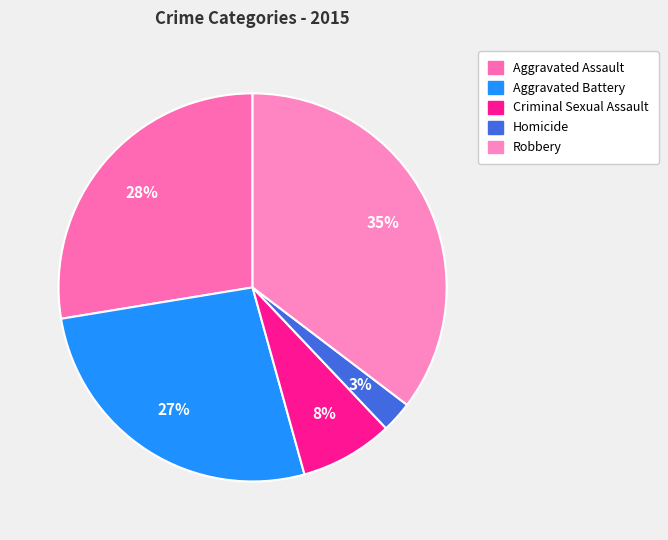

Between Criminal Sexual Assault and Homicide, which is larger?

Criminal Sexual Assault